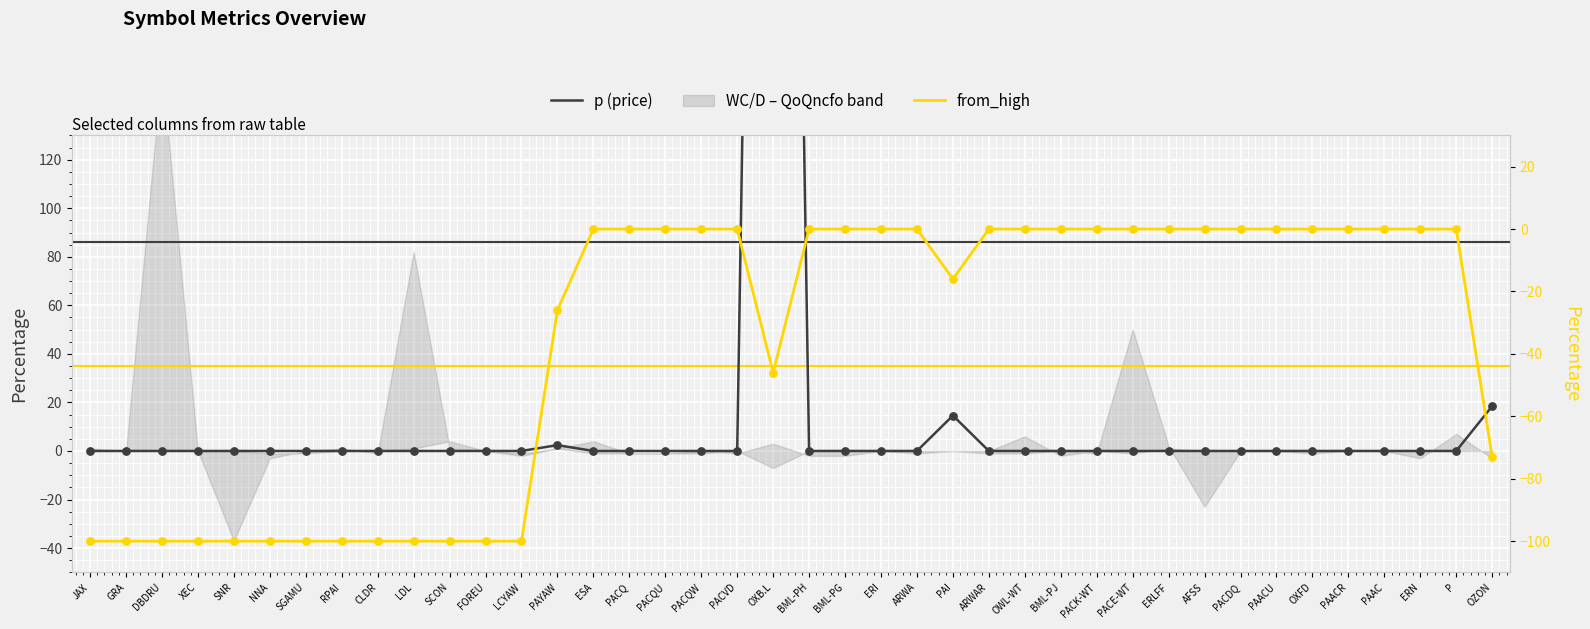

Which series has the largest Y range (max minus min)?

p (price)